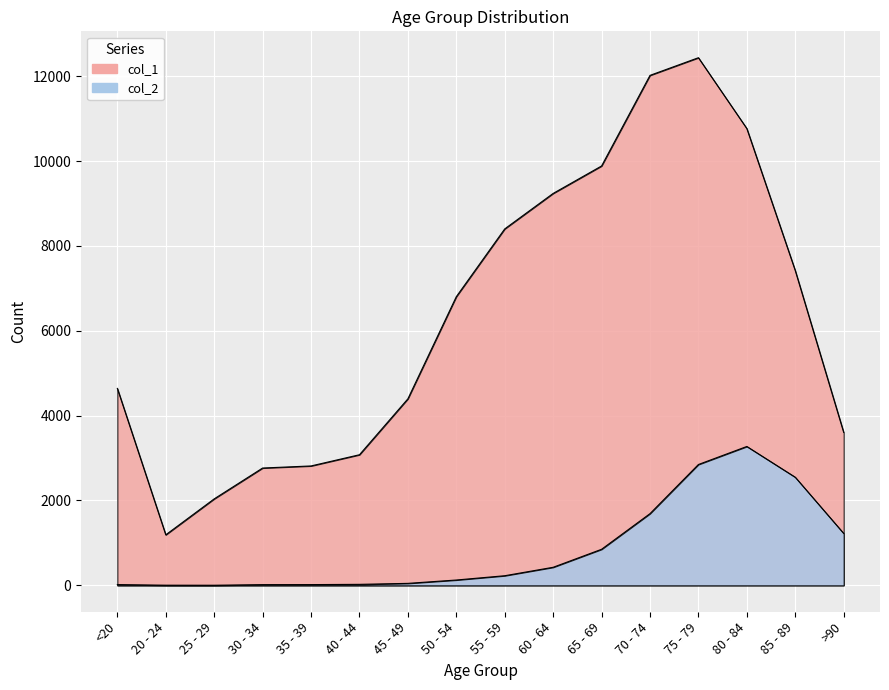

Which series has the widest spread of values?

col_1